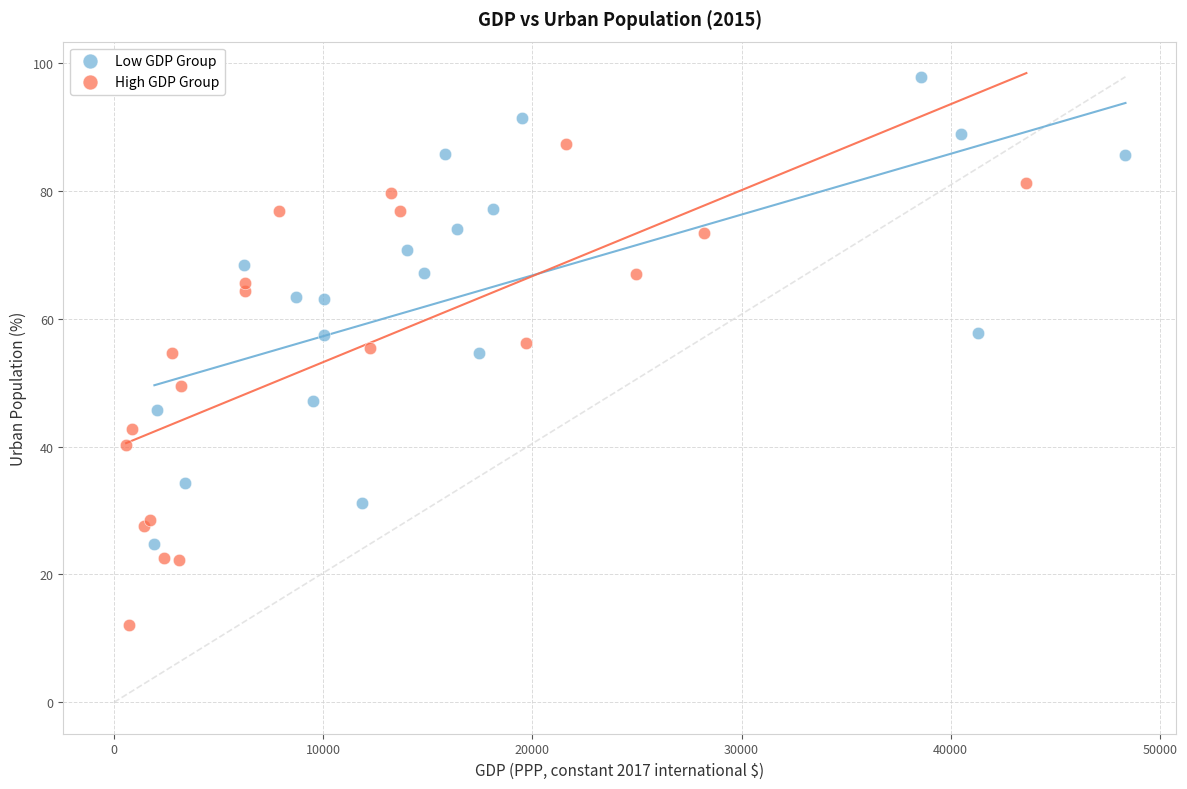

Which series contains the lowest Y value?

High GDP Group